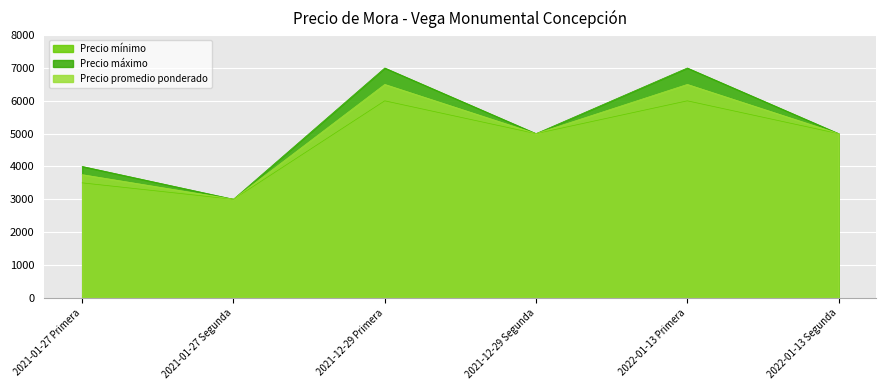

At 2021-01-27 Primera, list the series in order from largest to smallest.

Precio máximo, Precio promedio ponderado, Precio mínimo